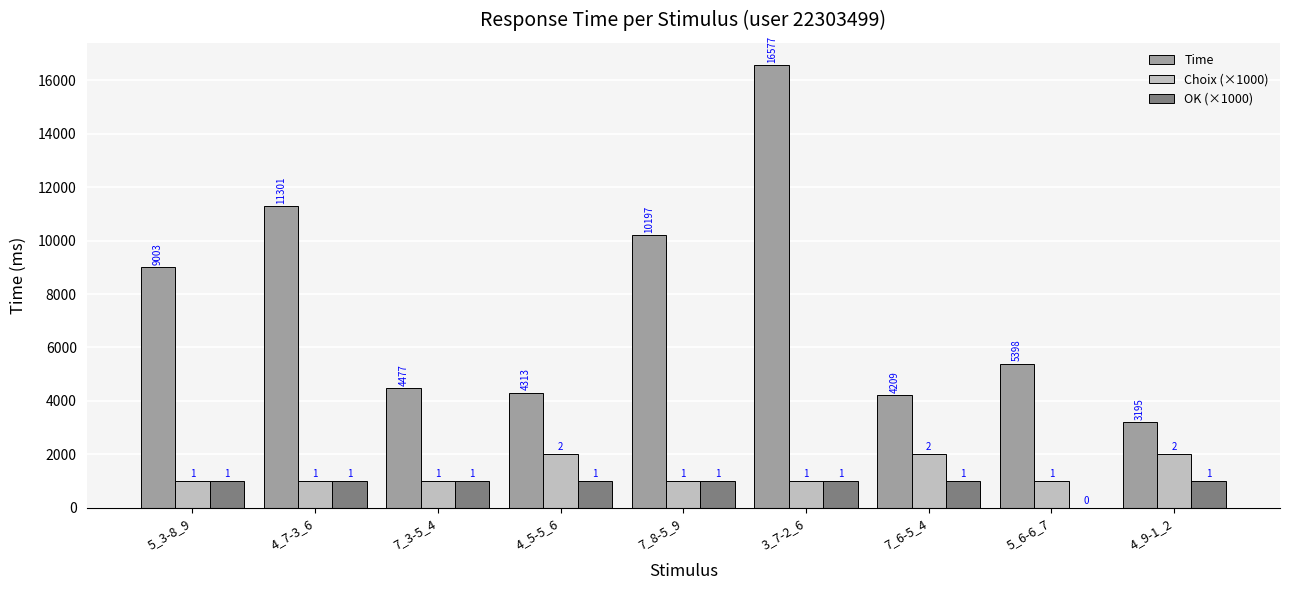

The OK (×1000) series shows 1000 at 4_7-3_6. True or false?

True